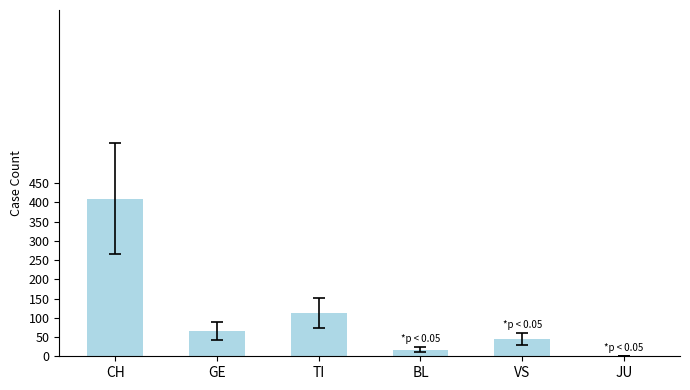

What is the sum of the values at VS and JU?

44